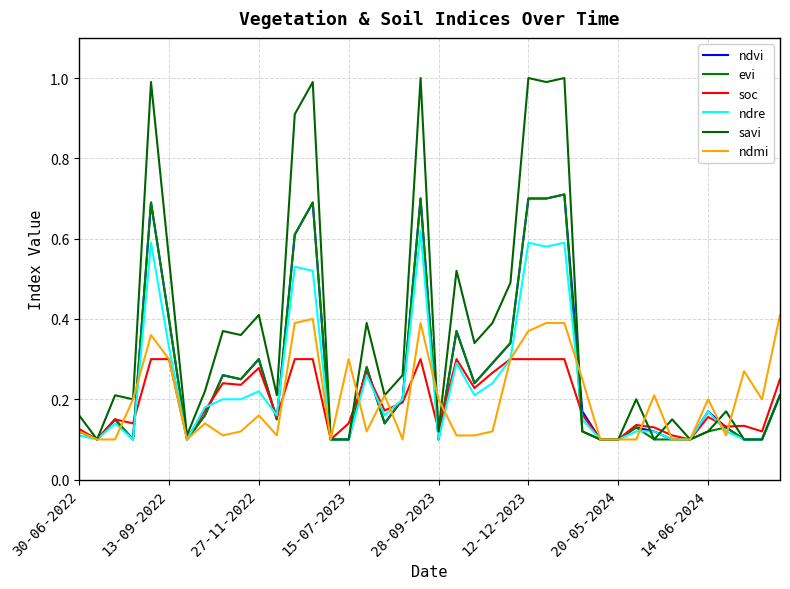

Does the chart display data point markers on the line(s)?

No